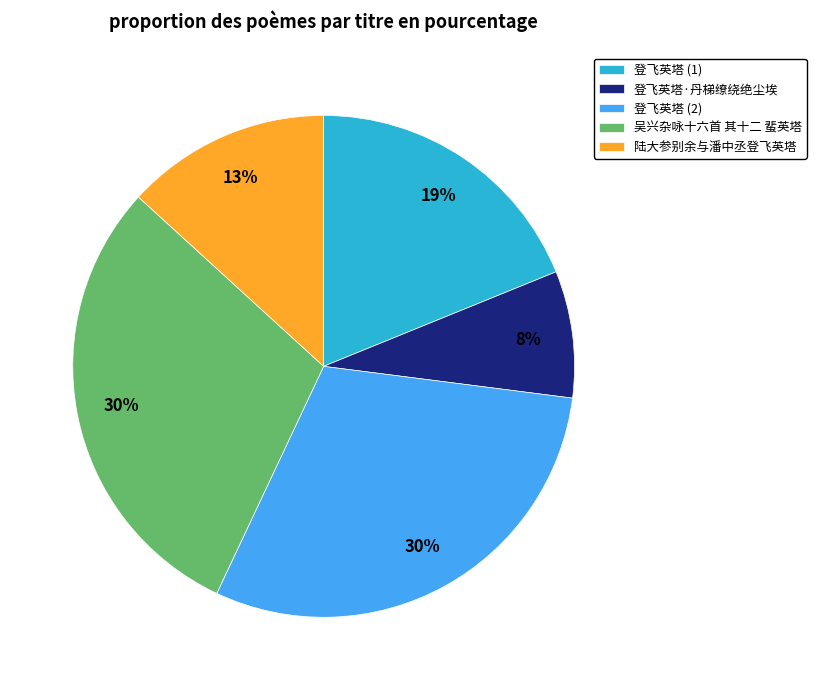

Is the sum of 陆大参别余与潘中丞登飞英塔 and 登飞英塔·丹梯缭绕绝尘埃 greater than half?

No